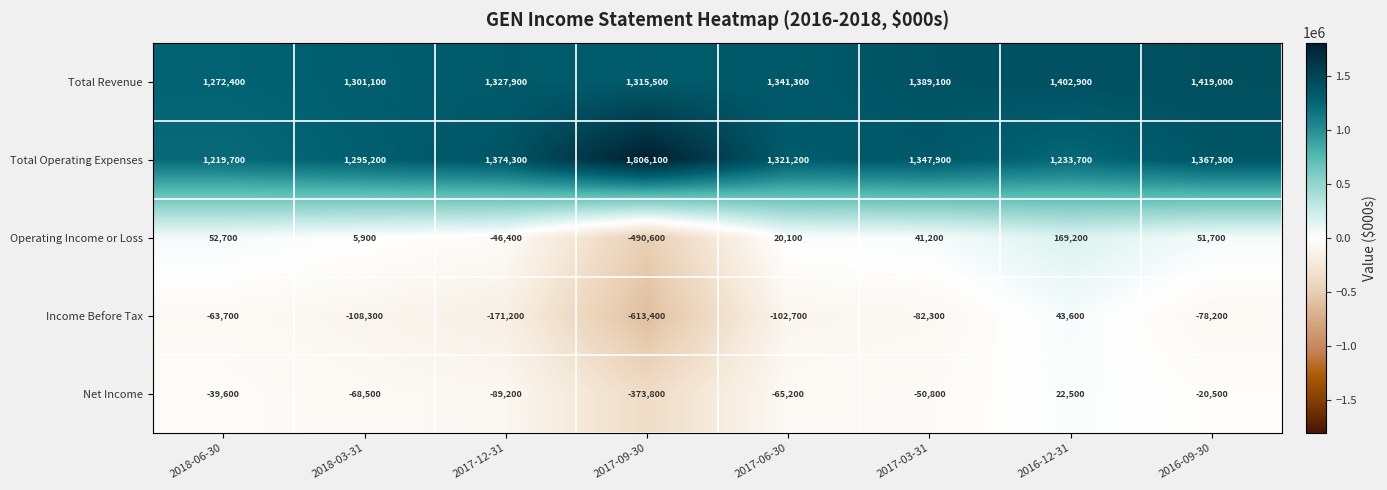

How many series are shown in this chart?

5